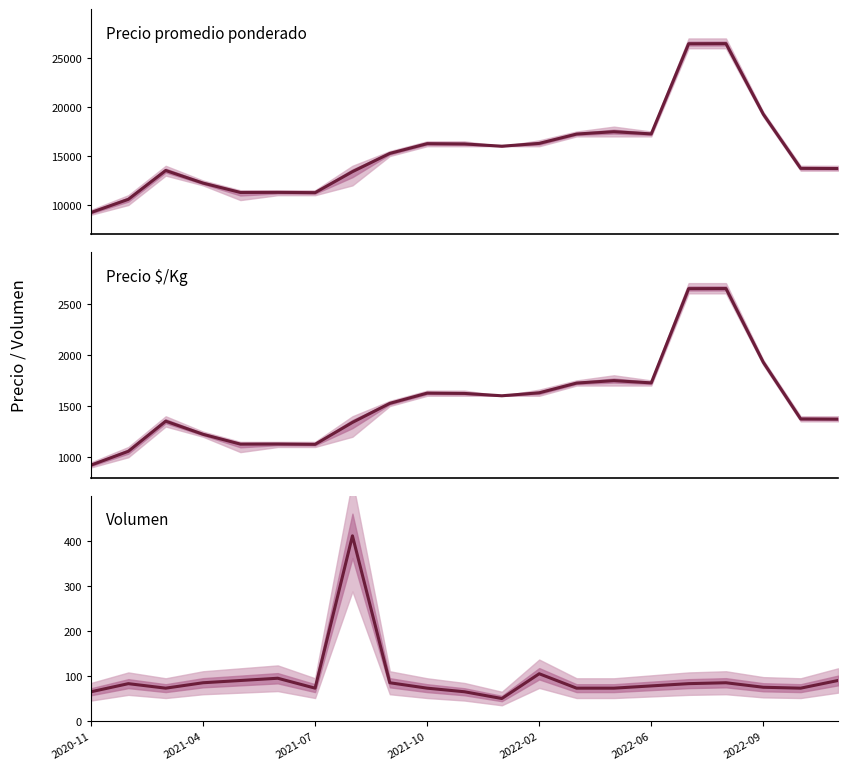

True or false: Volumen and Precio promedio ponderado cross at least once.

False